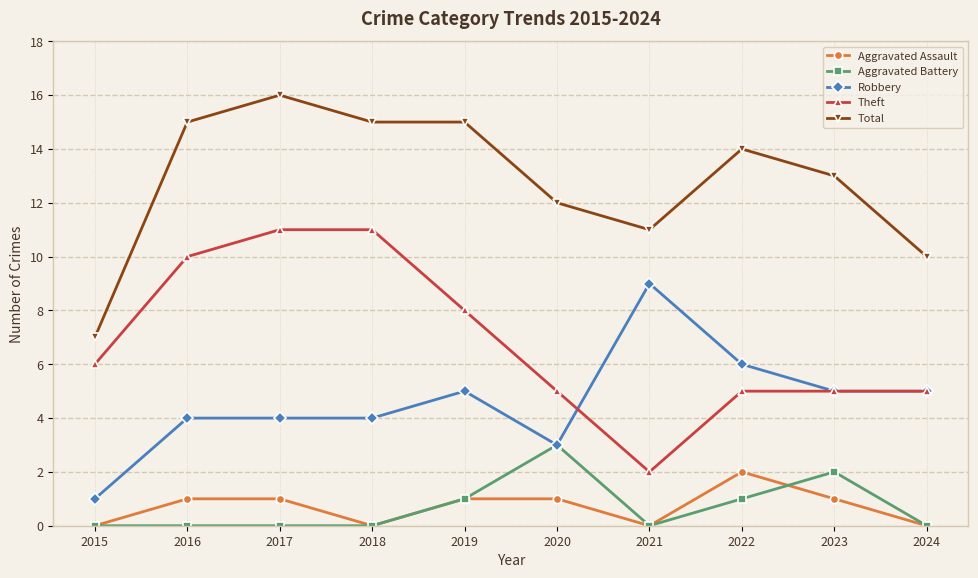

What is the difference between the Theft values at 2019 and 2015?

2